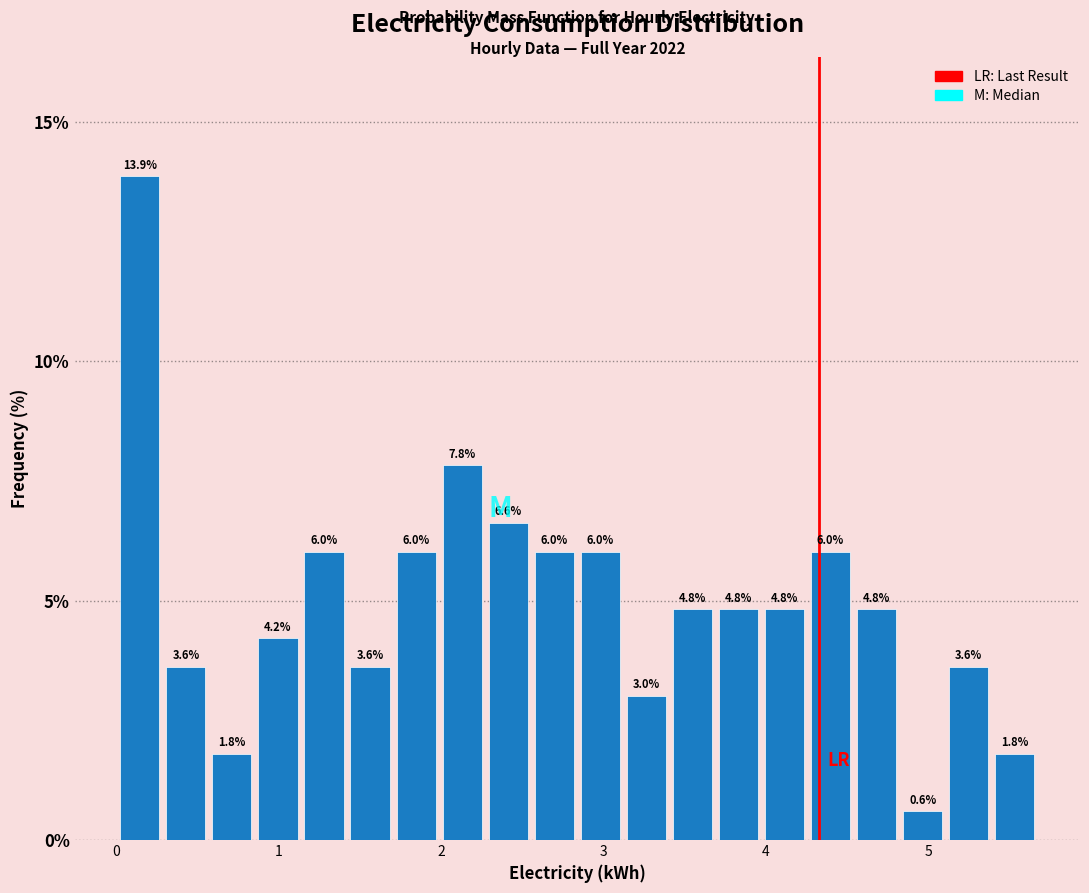

Read against the x-axis, roughly where is the centre of the tallest bar?

0.1